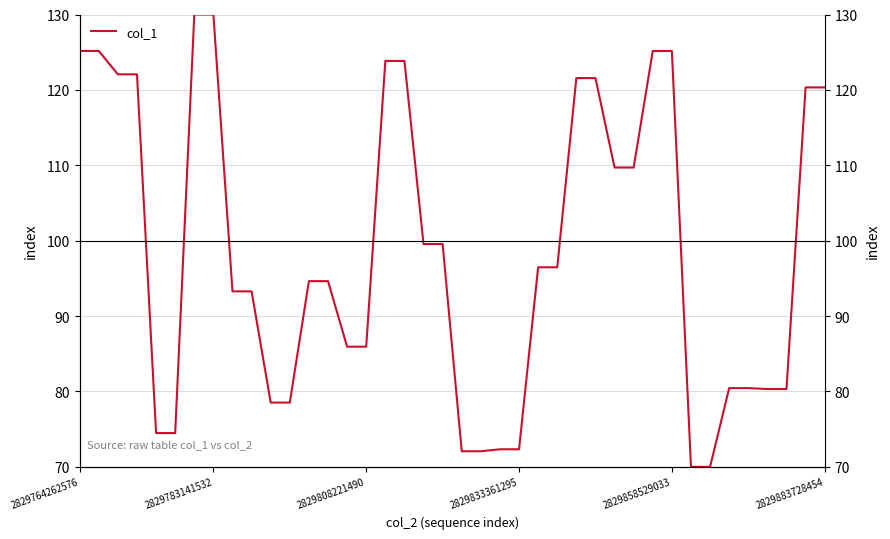

What is the greatest value displayed?

130.0